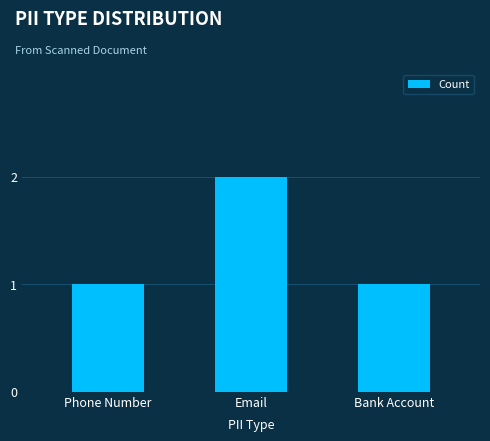

Is it true that the value at Bank Account is 0?

False